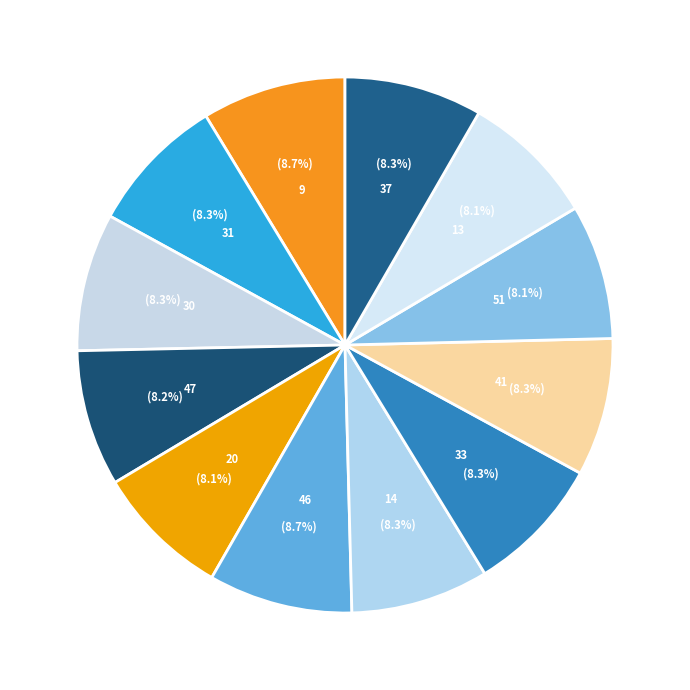

Rank the categories by value from highest to lowest.

9, 46, 31, 30, 14, 33, 41, 37, 47, 20, 51, 13